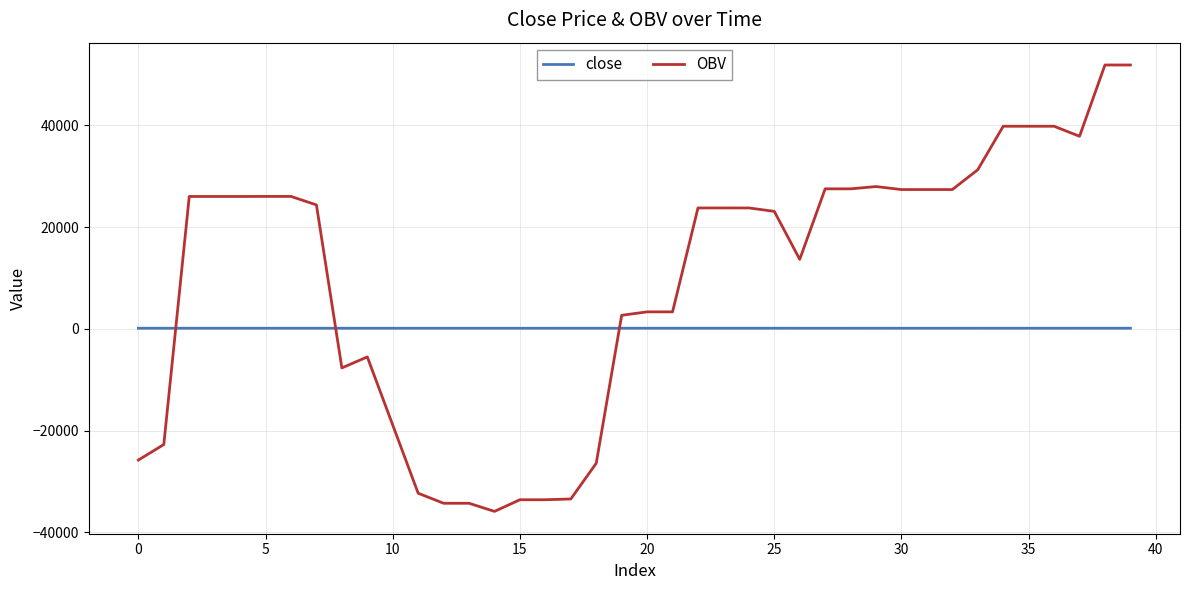

Rank the series by their maximum value, from lowest to highest.

close, OBV